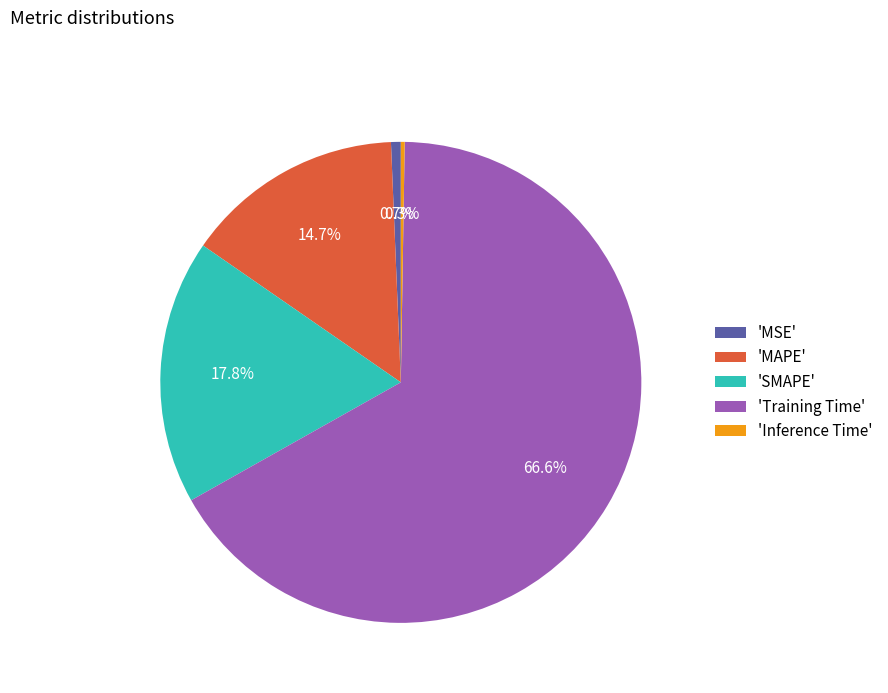

Do 'MSE' and 'SMAPE' together represent more than half of the pie?

No